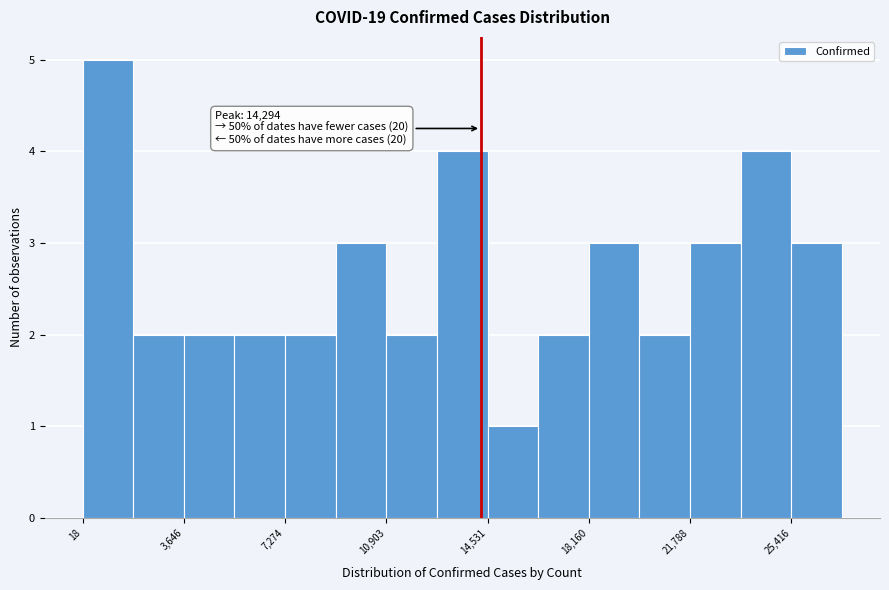

Around what value on the x-axis is the tallest bar? Give the approximate position of its centre, as read against the axis.

1000